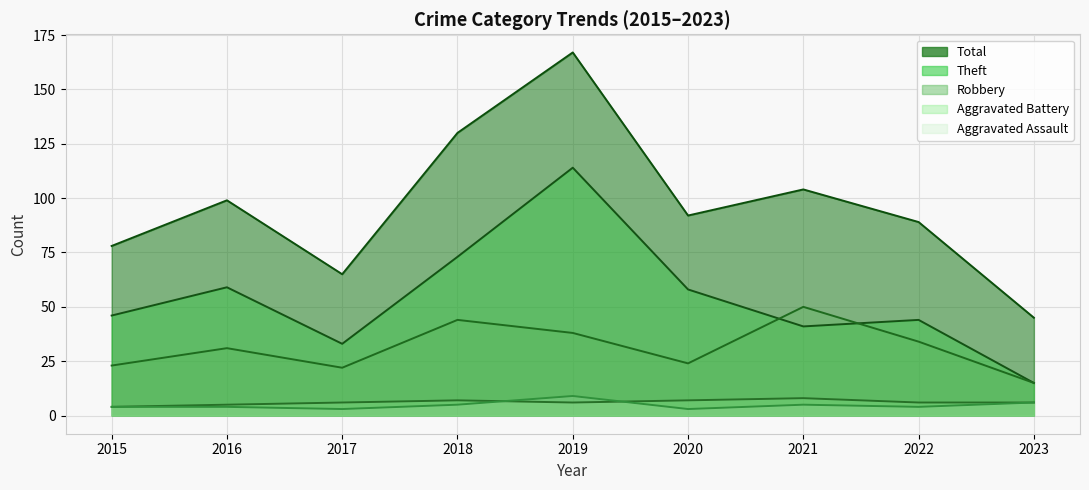

True or false: Aggravated Battery has a value of 6 at 2019.

True